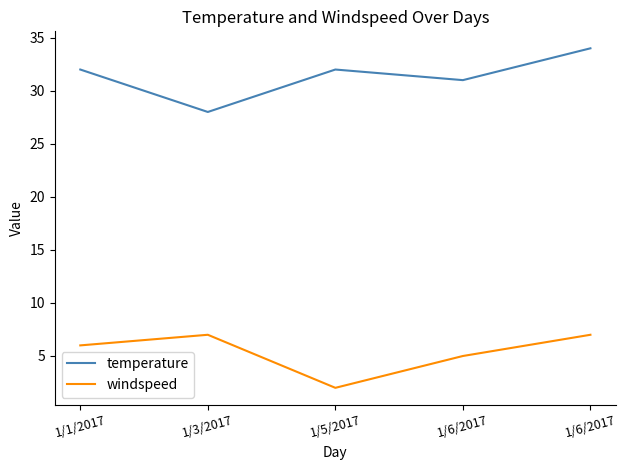

What is the value of the temperature point at the 4th from the left?

31